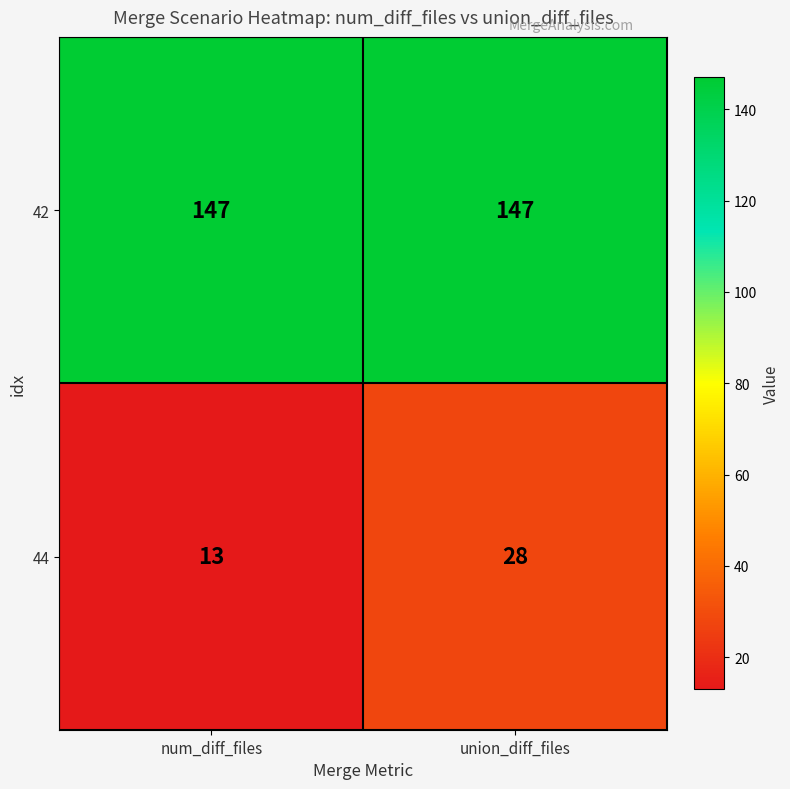

The 42 series shows 95 at union_diff_files. True or false?

False